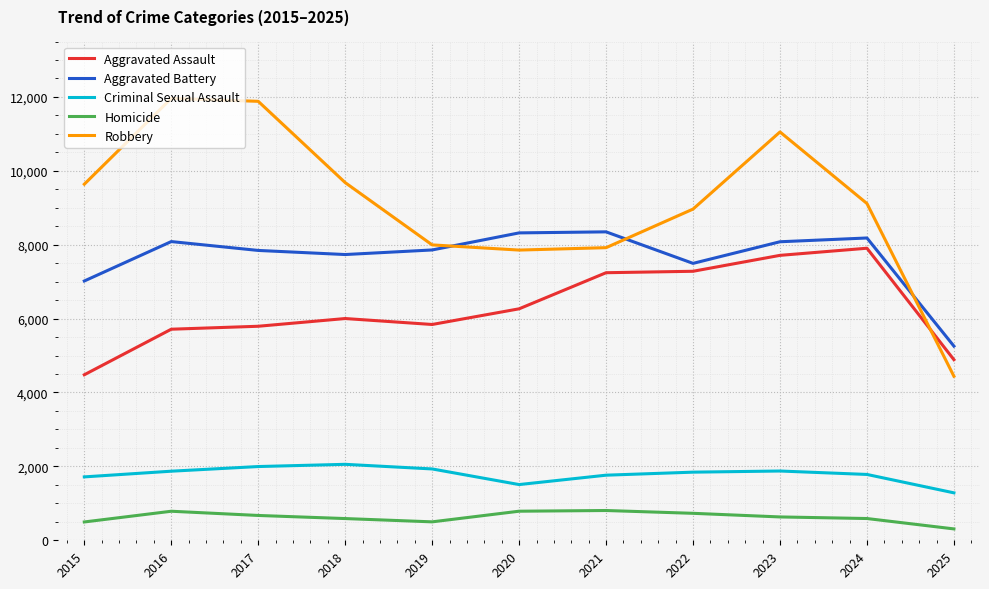

After their last crossing, which series has the higher values: Robbery or Aggravated Assault?

Aggravated Assault